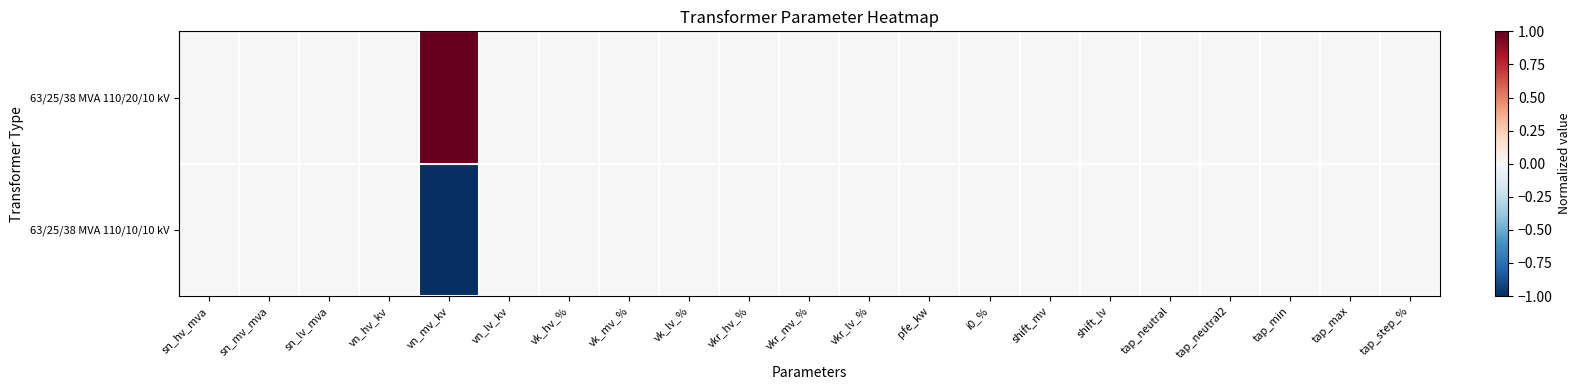

Between sn_mv_mva and tap_step_%, which series saw the biggest shift?

63/25/38 MVA 110/20/10 kV